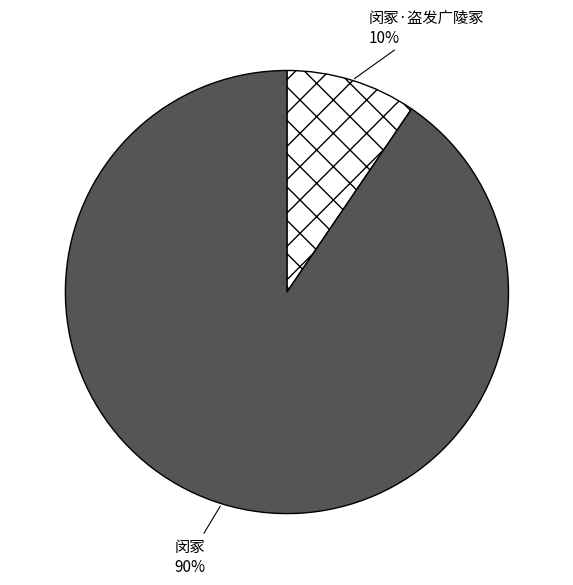

How many slices are in this pie chart?

2